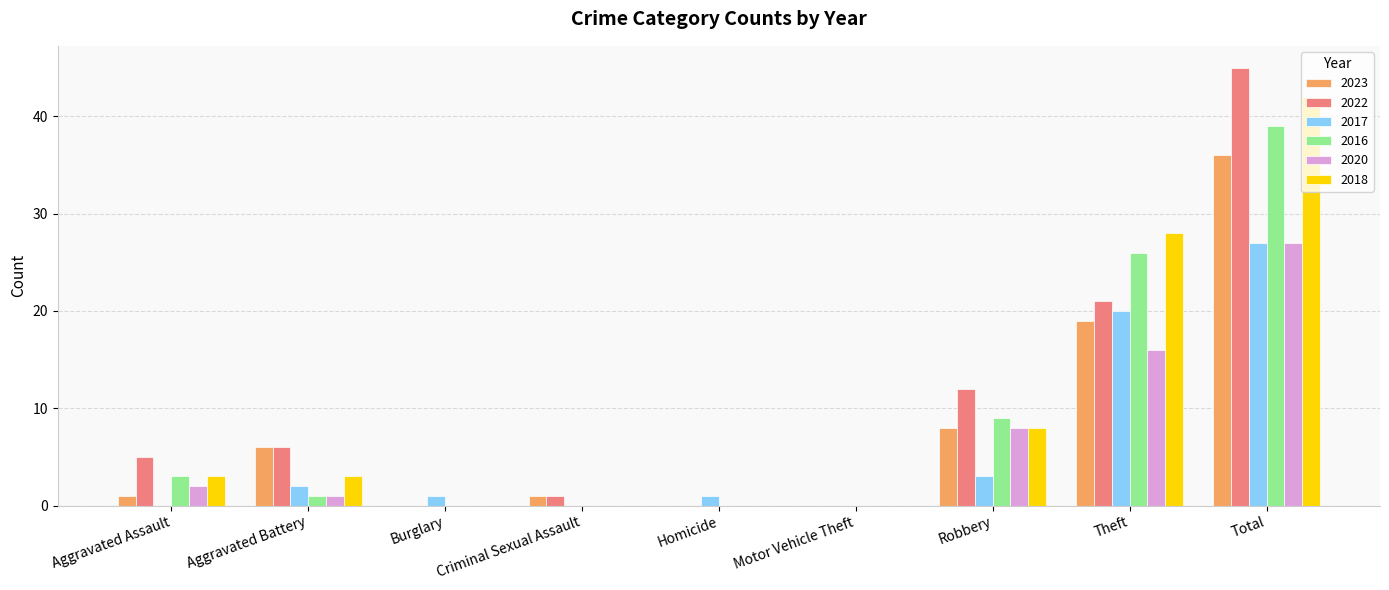

Where is 2016 nearest to the value 19?

Theft